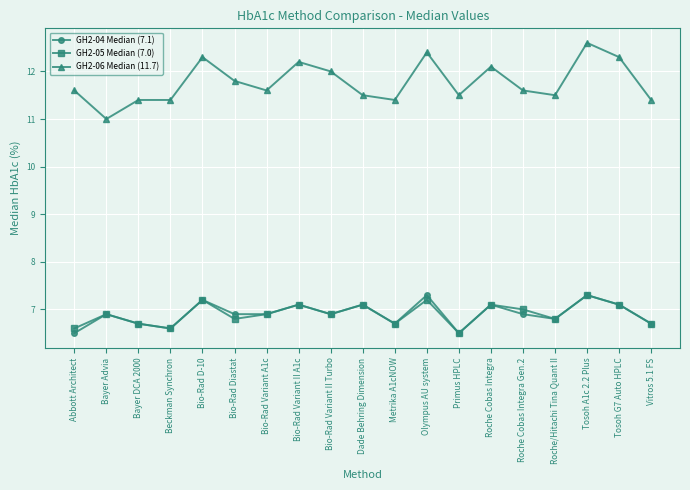

True or false: GH2-06 Median (11.7) and GH2-04 Median (7.1) intersect in this chart.

False